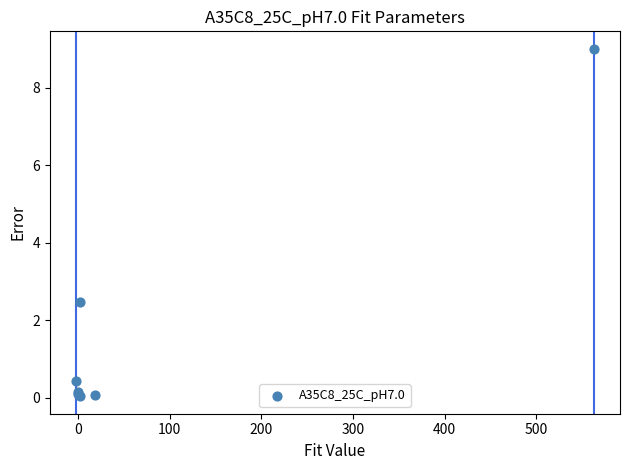

What Y value in the scatter plot is closest to 4?

2.5